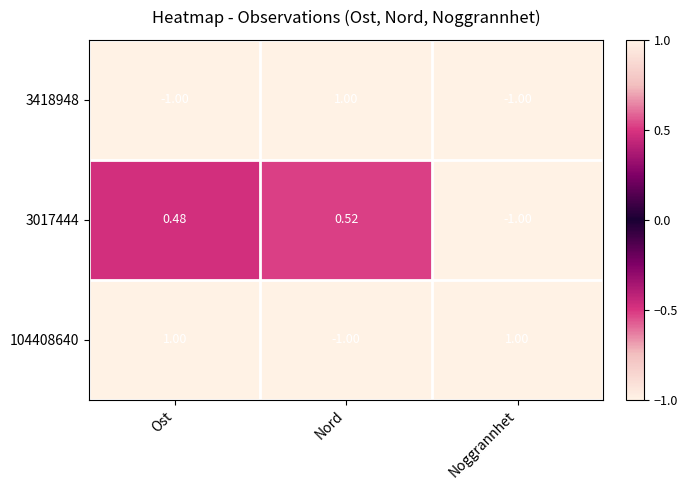

List the labels in order of 3017444 value, smallest first.

Noggrannhet, Ost, Nord